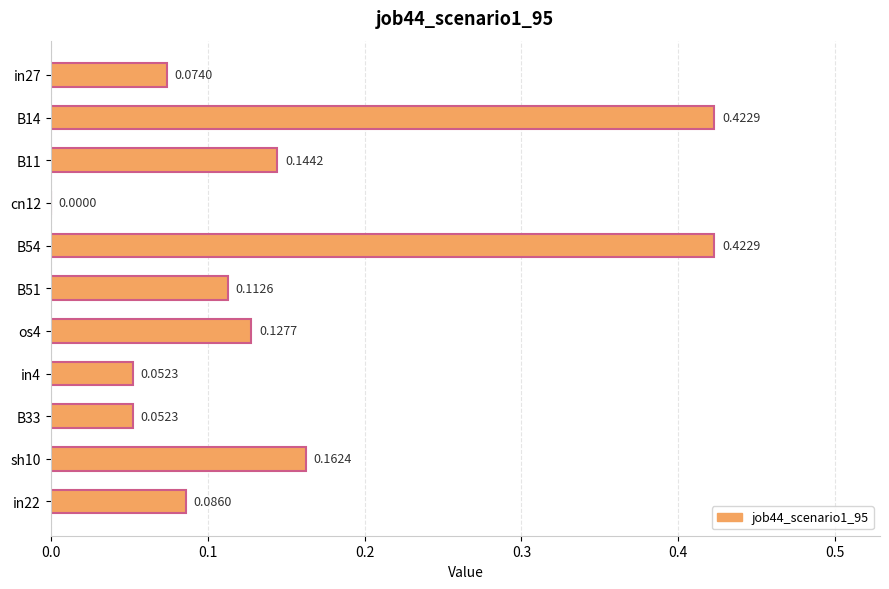

What is the sum of all values?

1.7